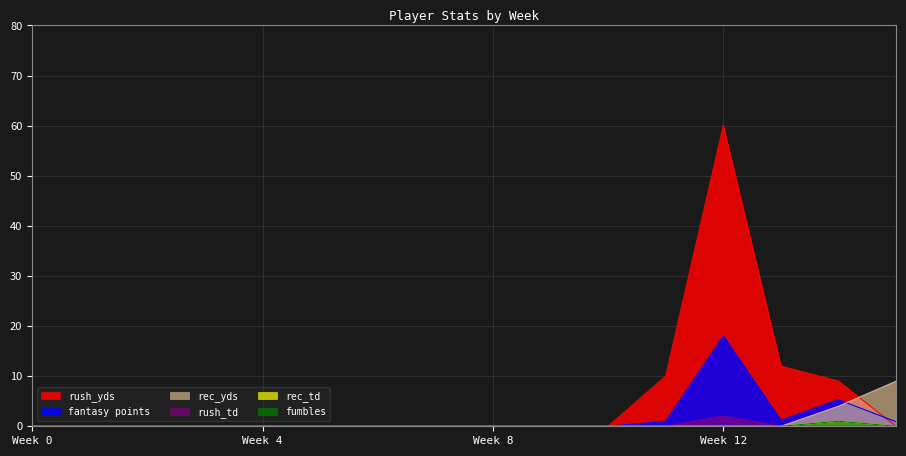

Is it true that rush_yds equals 26.5 at 5?

False